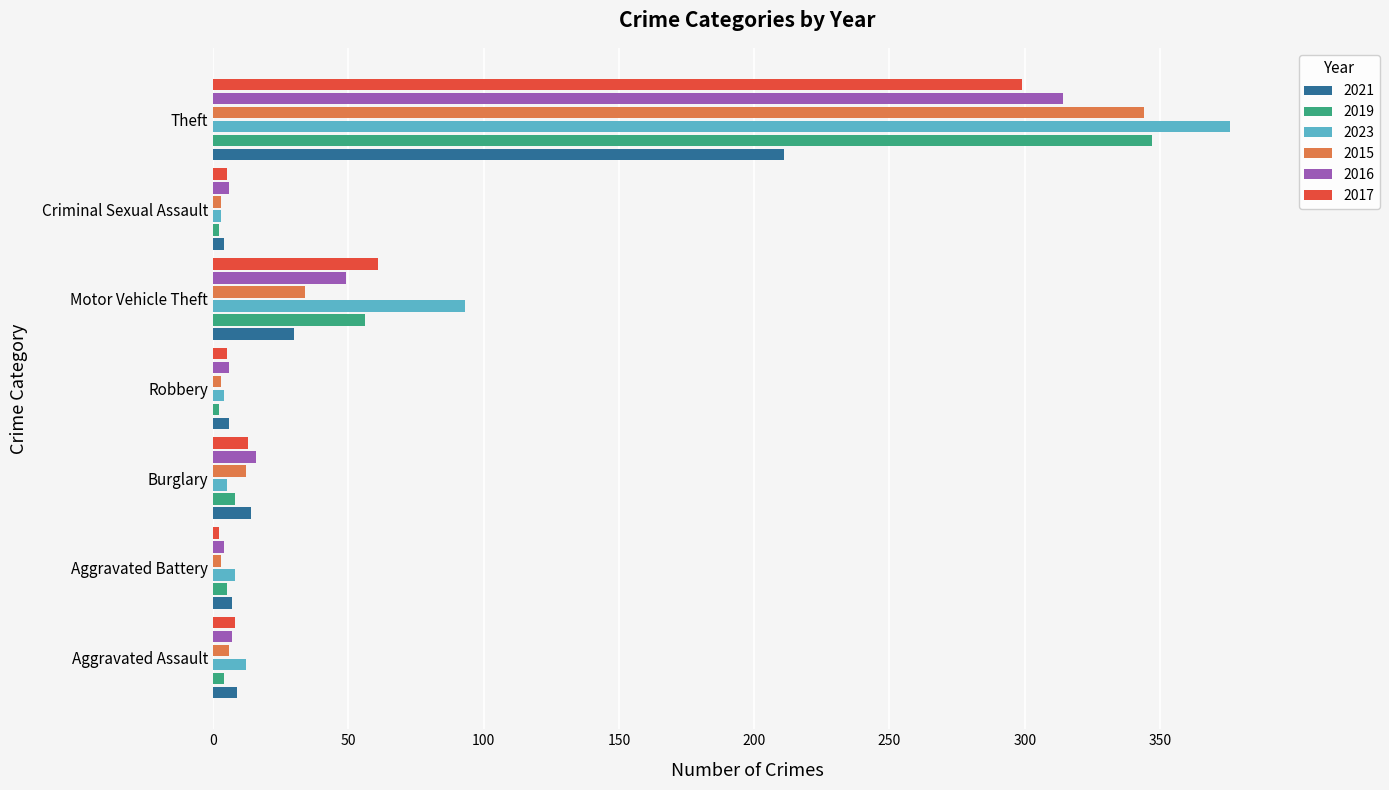

At which label is 2023 closest to 189?

Motor Vehicle Theft